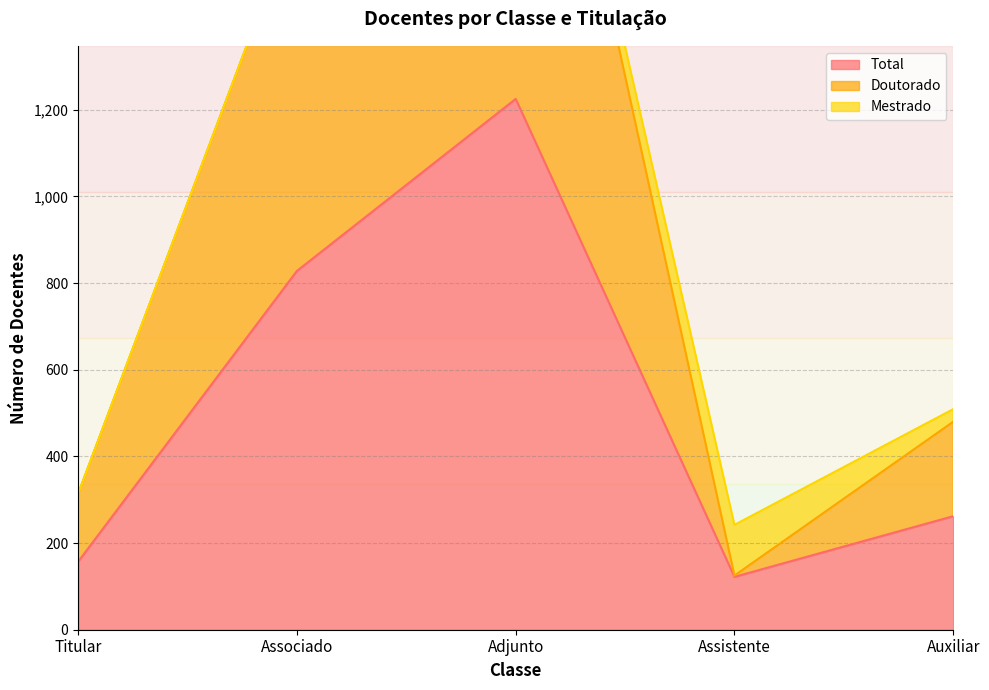

What is the difference between the second highest and second lowest values in the Total series?

671